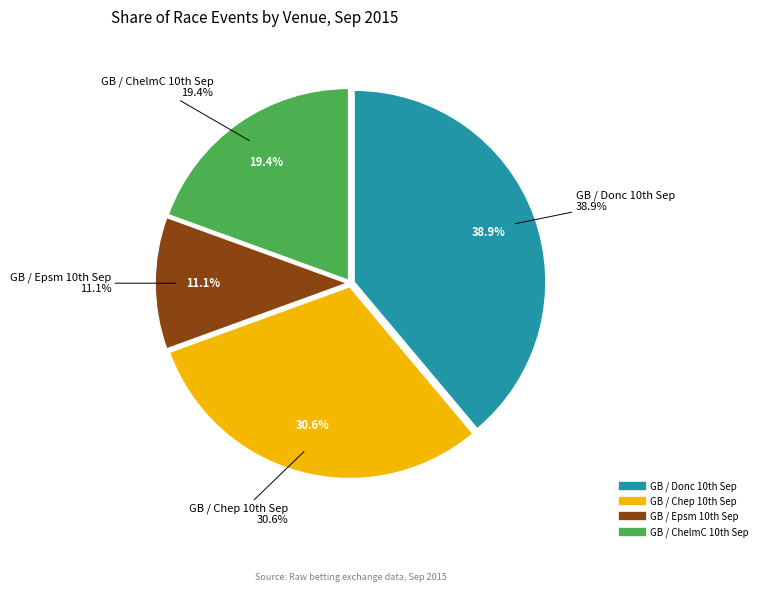

How many slices are in this pie chart?

4